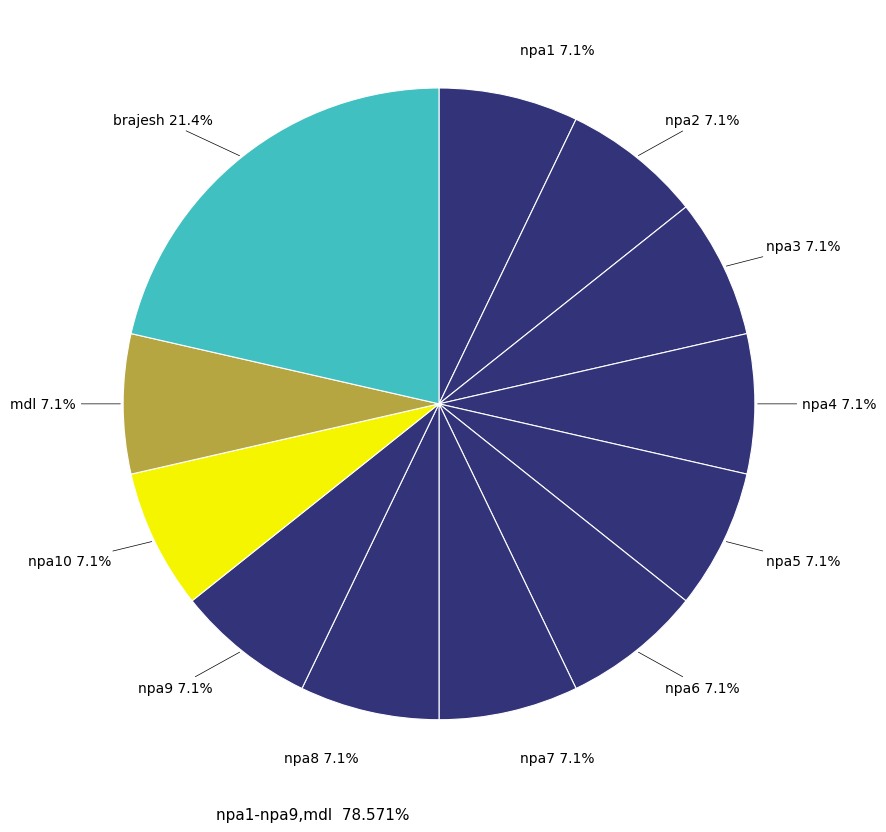

Which slice is the smallest?

npa1